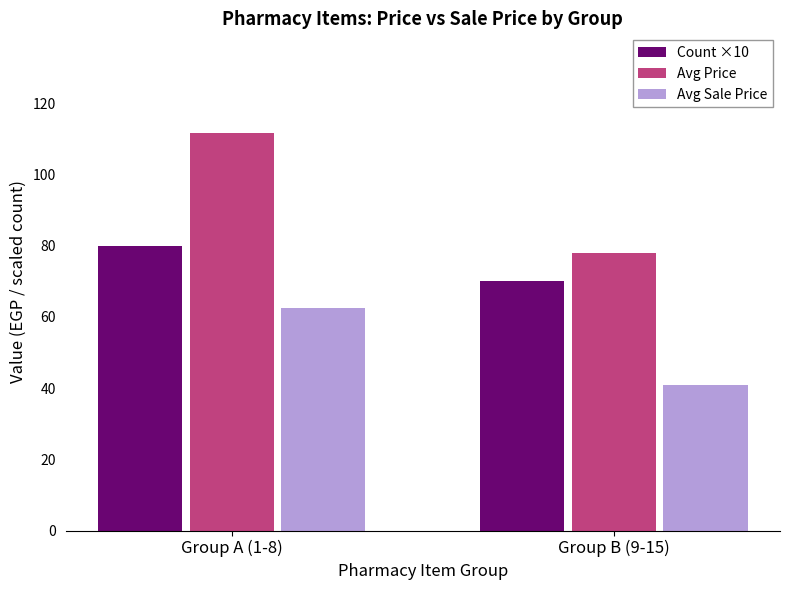

What position from the left is Group A (1-8)?

1